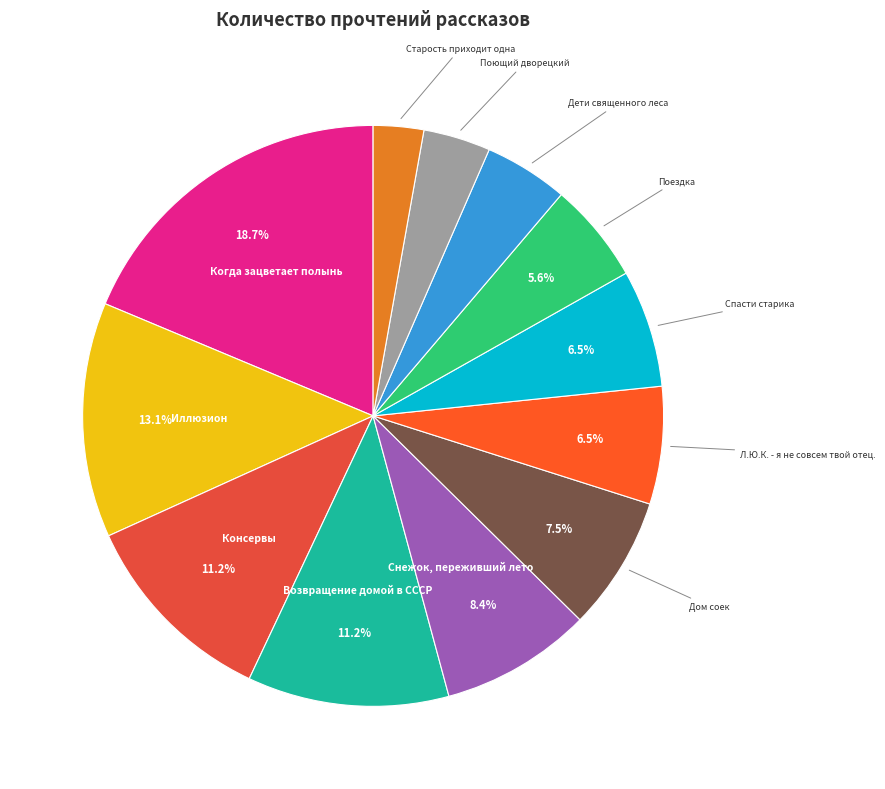

Count the number of slices in the pie.

12